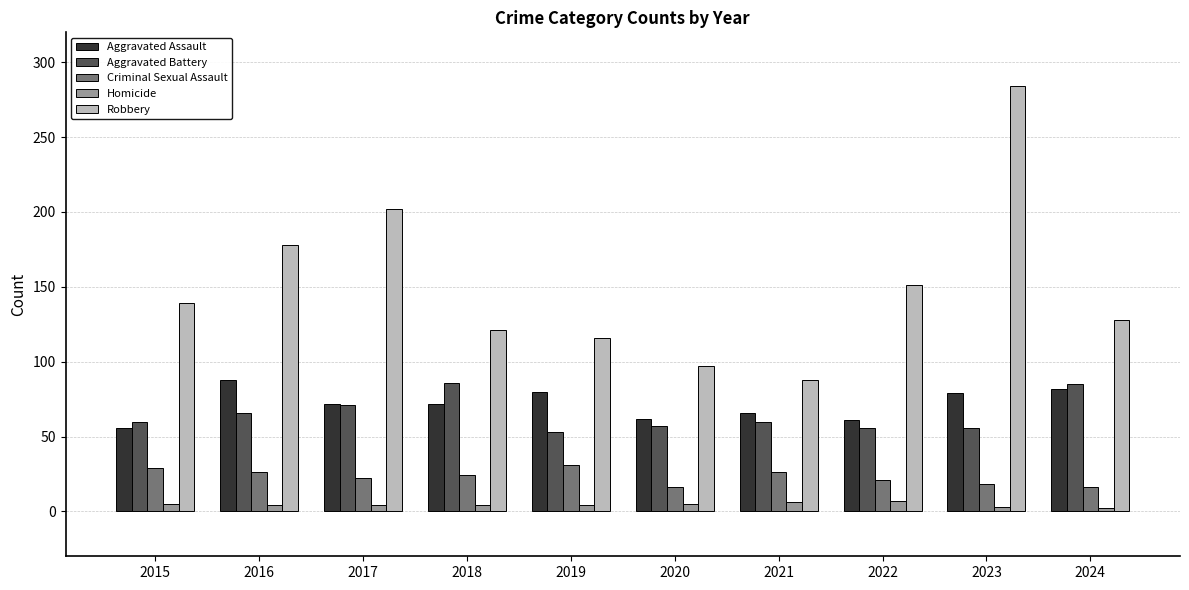

List the labels in order of Robbery value, largest first.

2023, 2017, 2016, 2022, 2015, 2024, 2018, 2019, 2020, 2021